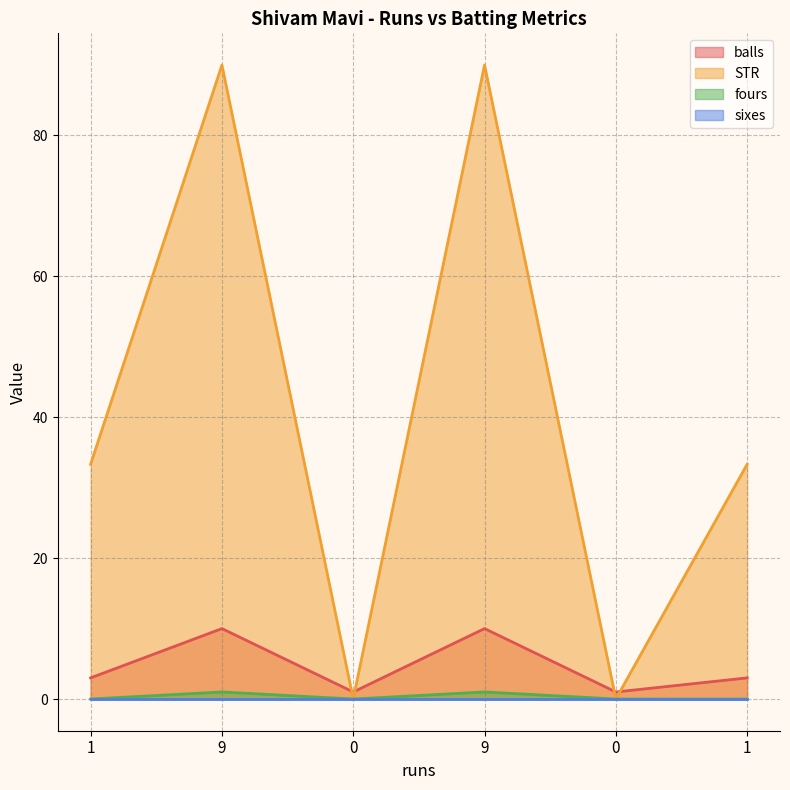

How many distinct data groups are displayed?

4